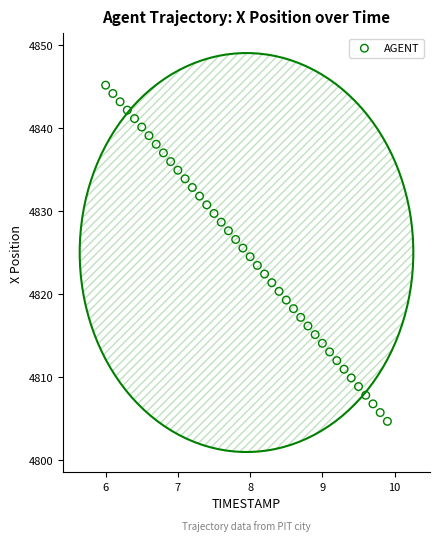

What is the range of Y values (max minus min)?

40.6